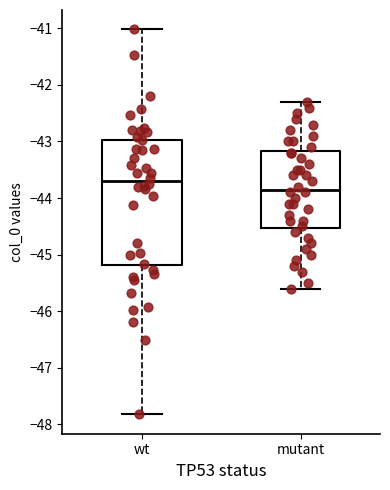

Where does the median line of the box for mutant sit on the y-axis? The values are not printed on the chart, so give them approximately, as read against the axis.

-43.8